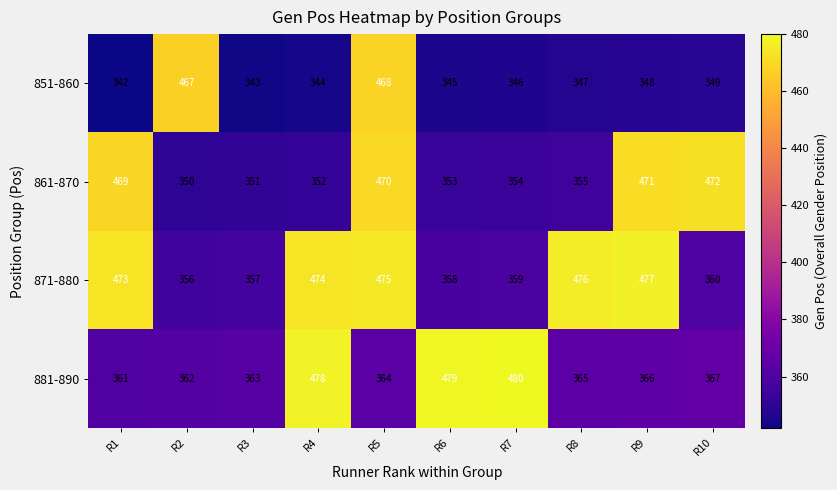

Which series has the widest spread of values?

851-860